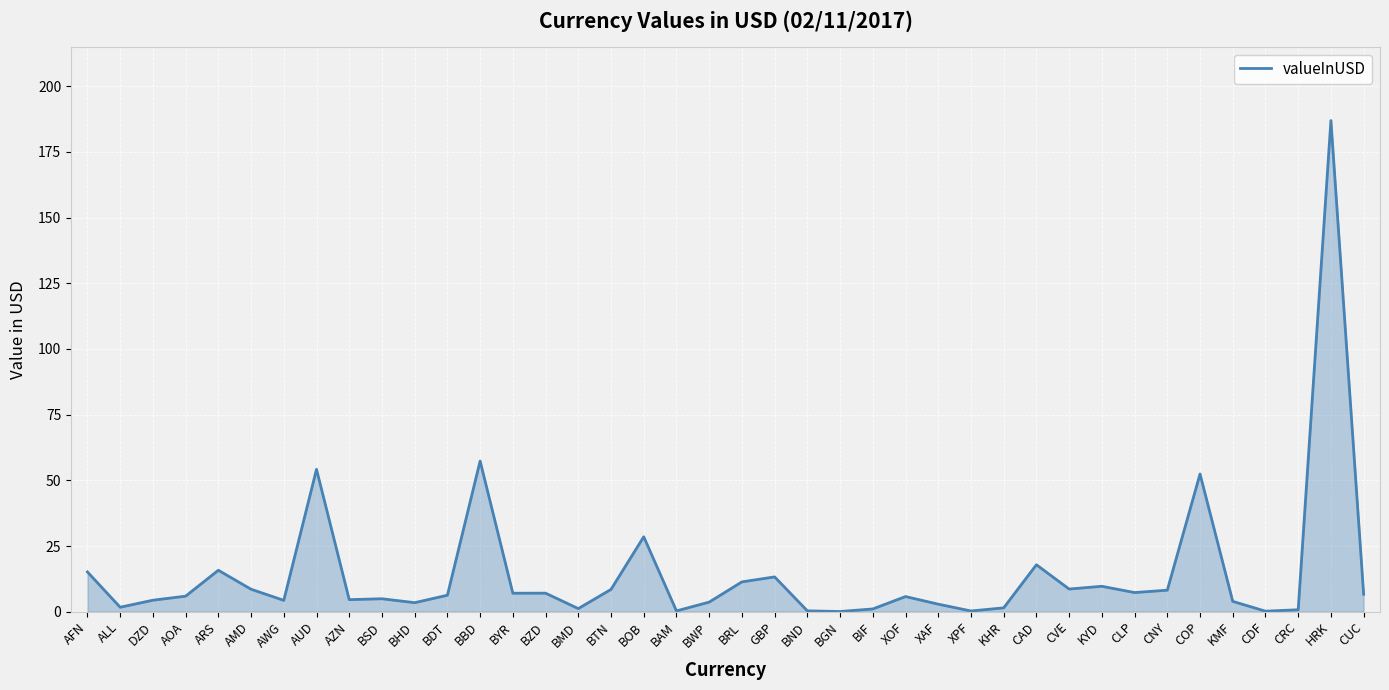

What is the greatest value displayed?

186.9